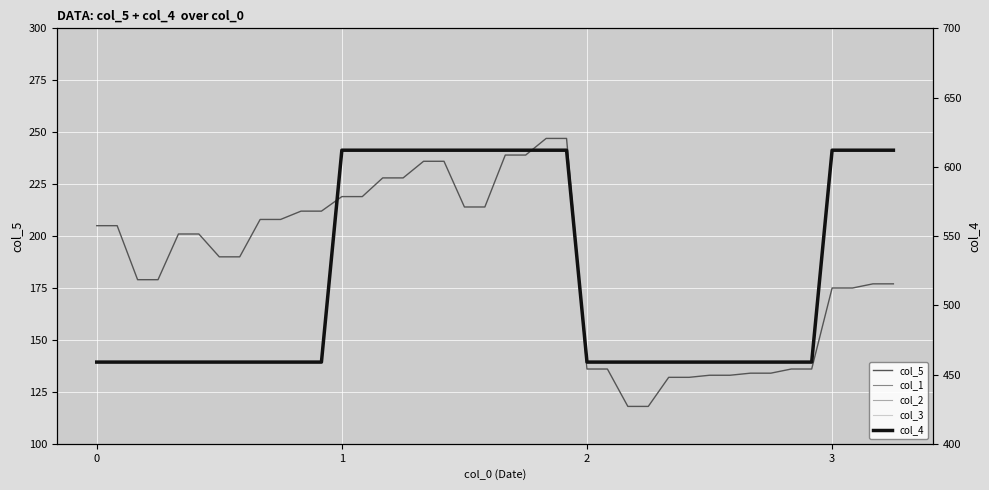

How many lines are shown in the chart?

5